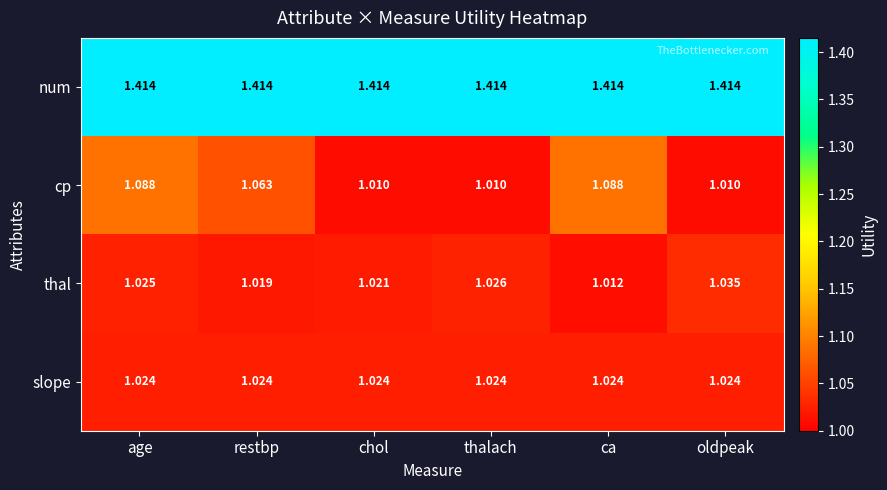

What is the total value across all series at age?

4.6